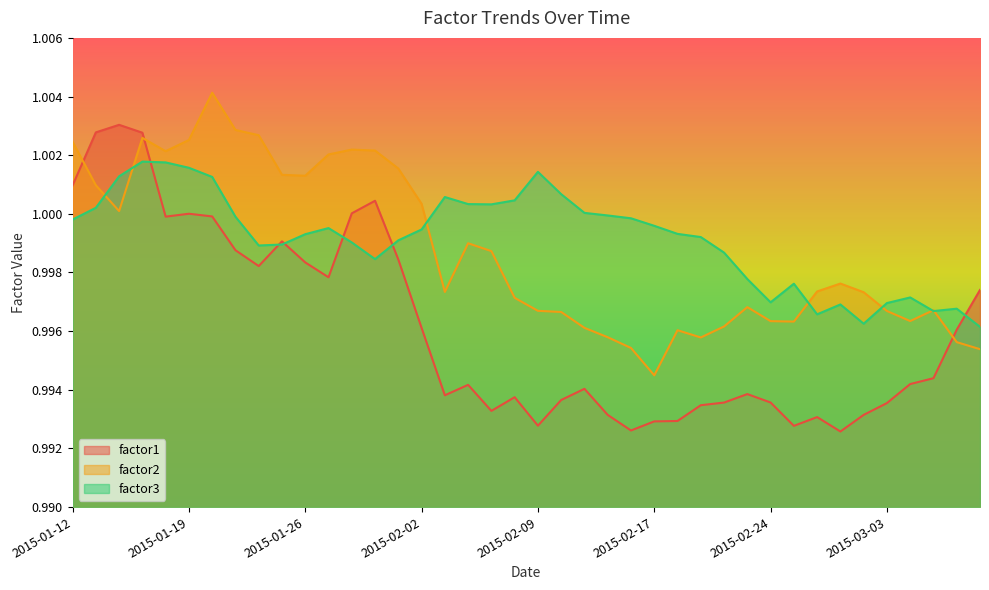

The factor1 series shows 0.4 at 2015-01-28. True or false?

False